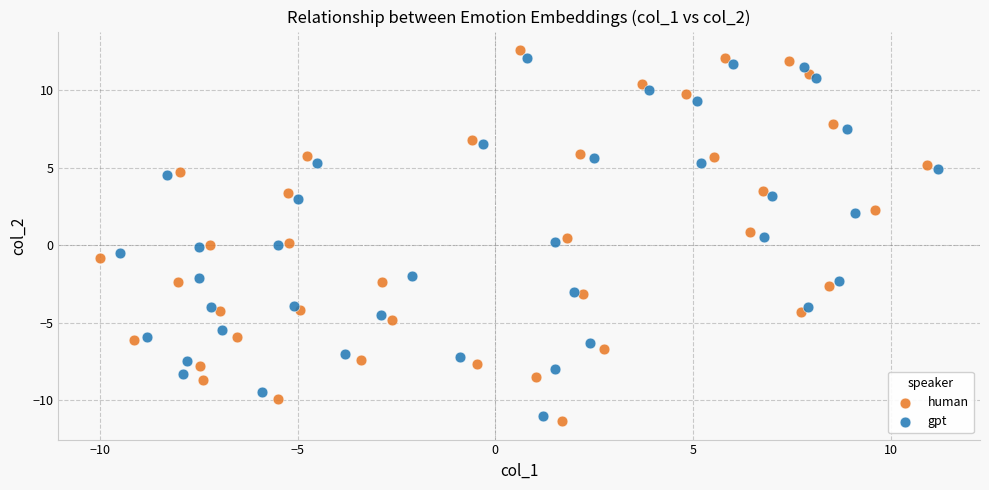

Which series has the widest spread of Y values?

human